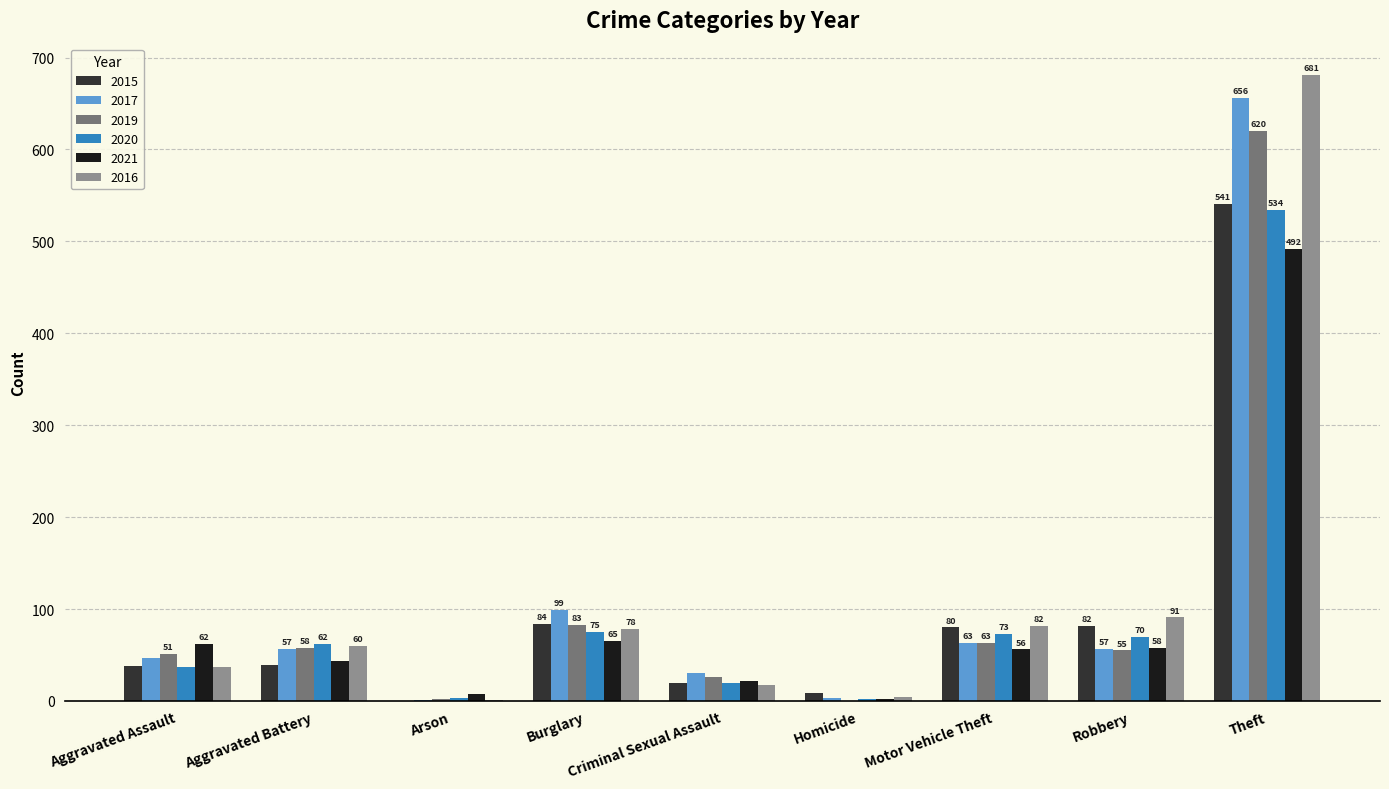

True or false: 2019 has a value of 256 at Theft.

False